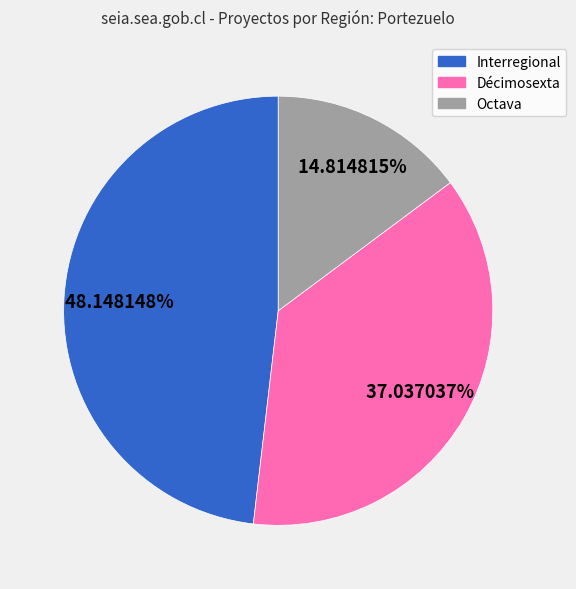

To the nearest percent, what is the difference between the largest and smallest slice percentages?

33%